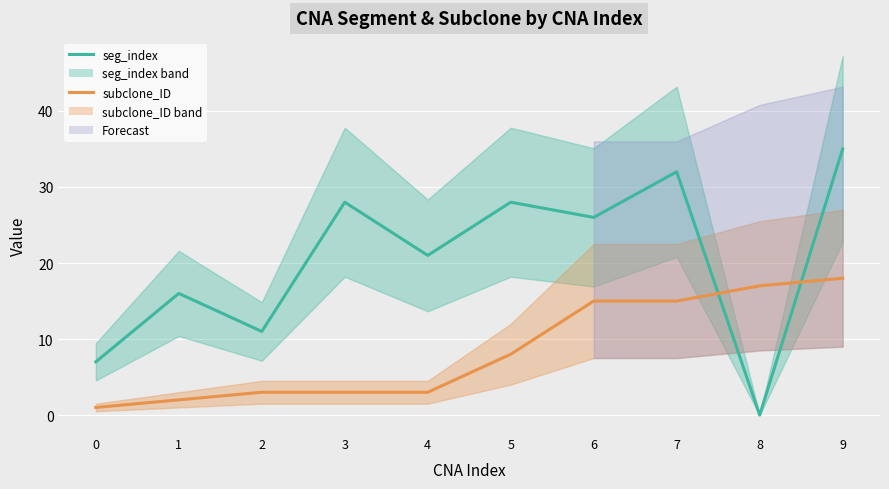

What are all the series names shown in the legend?

seg_index, subclone_ID